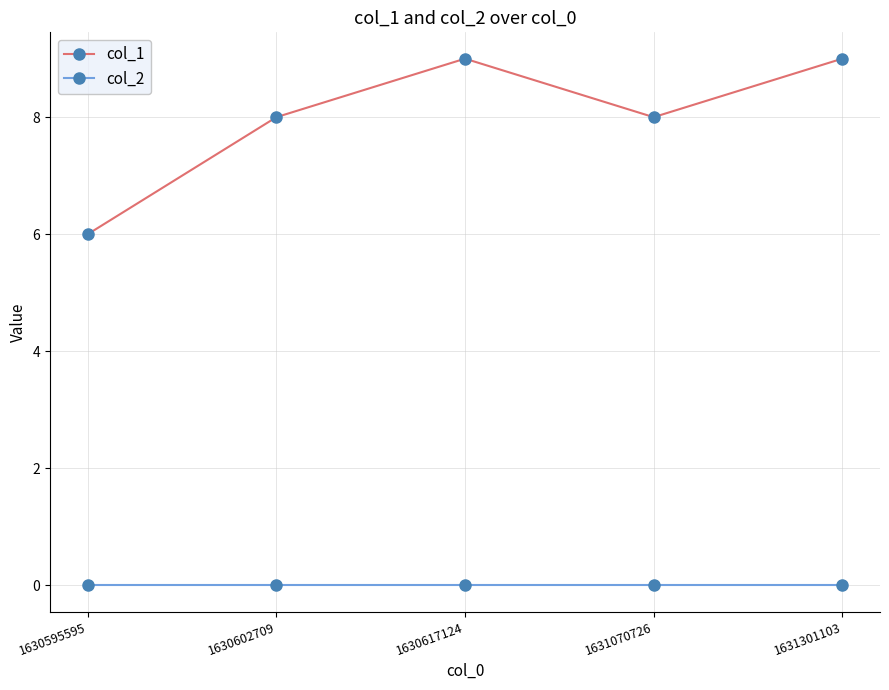

In col_1, how many points are lower than both neighbors (excluding endpoints)?

1